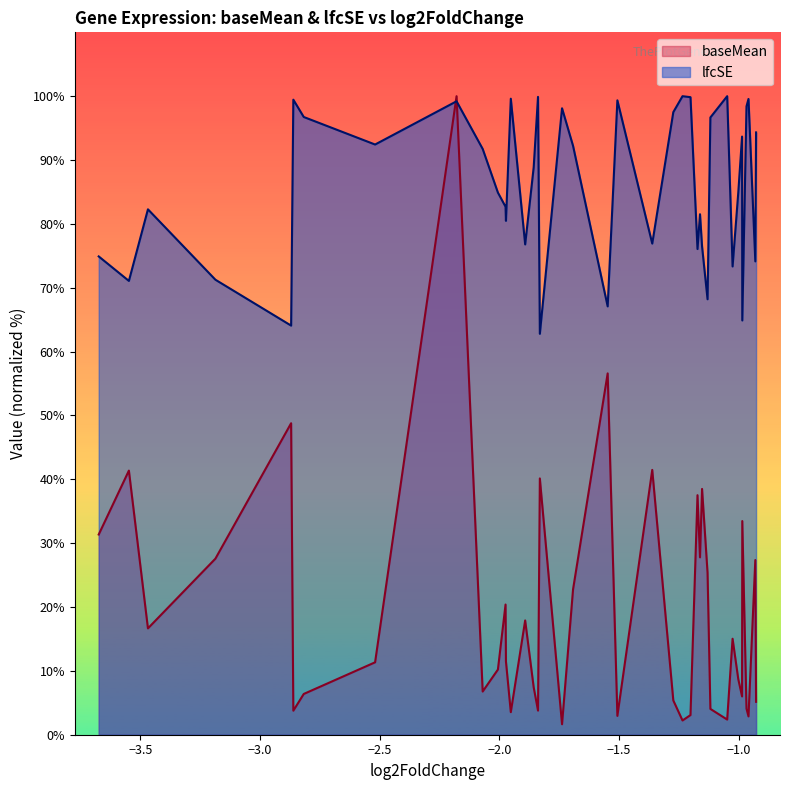

What is the maximum value shown in the chart?

100.0